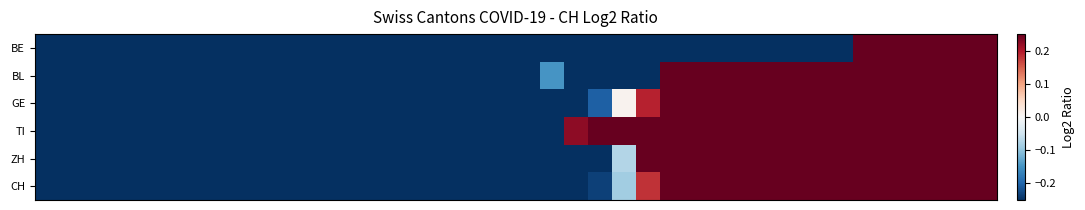

At which category is the sum across all series the highest?

38